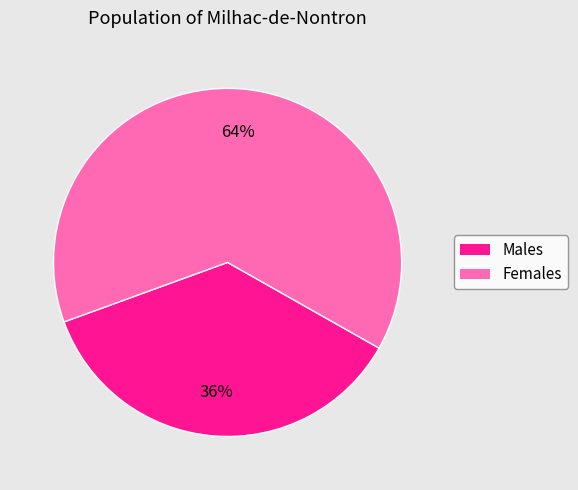

The Males slice represents 50% of the pie. True or false?

False